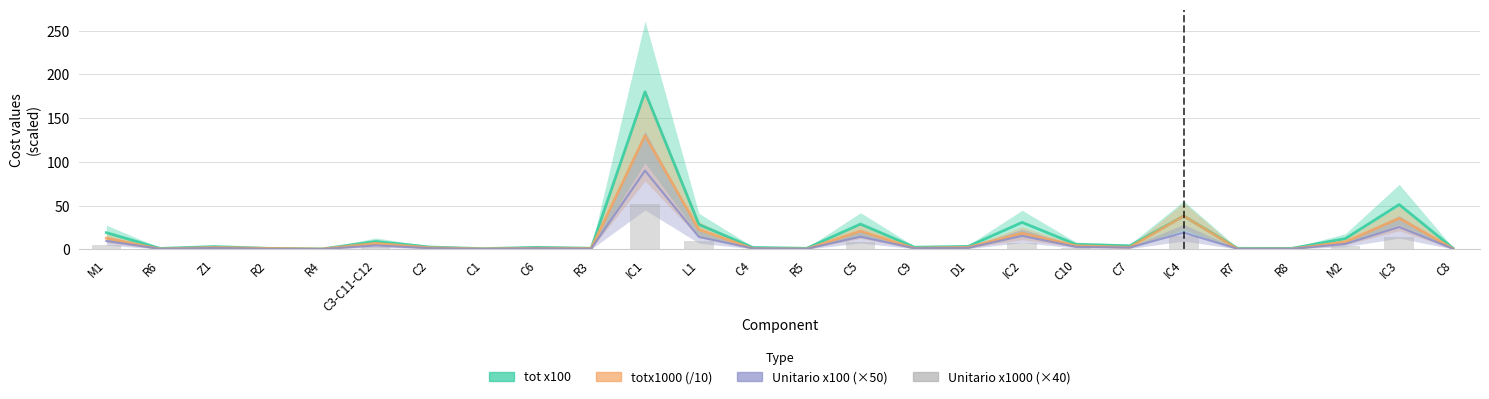

What position from the left is IC4?

21